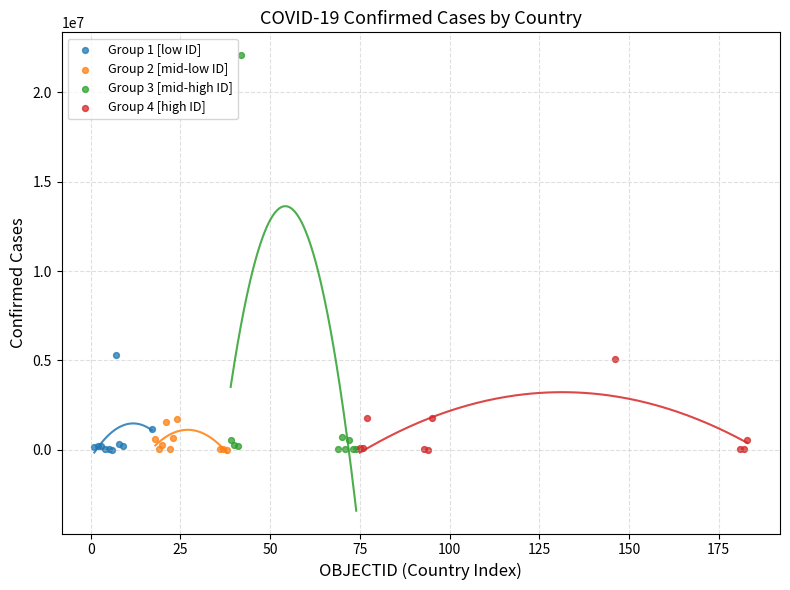

Which series contains the highest Y value?

Group 3 [mid-high ID]